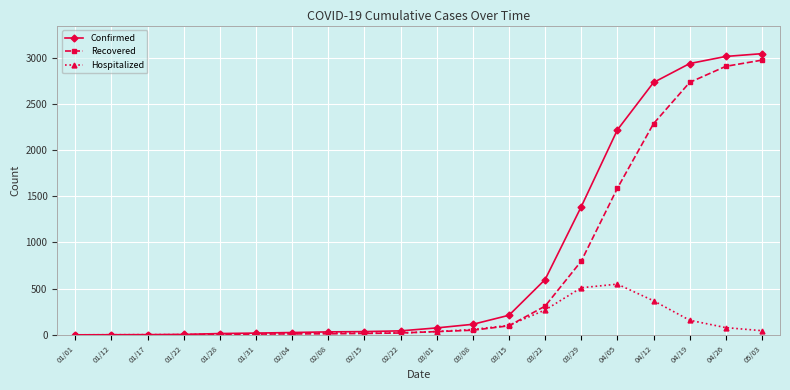

How many data points does each series have?

20